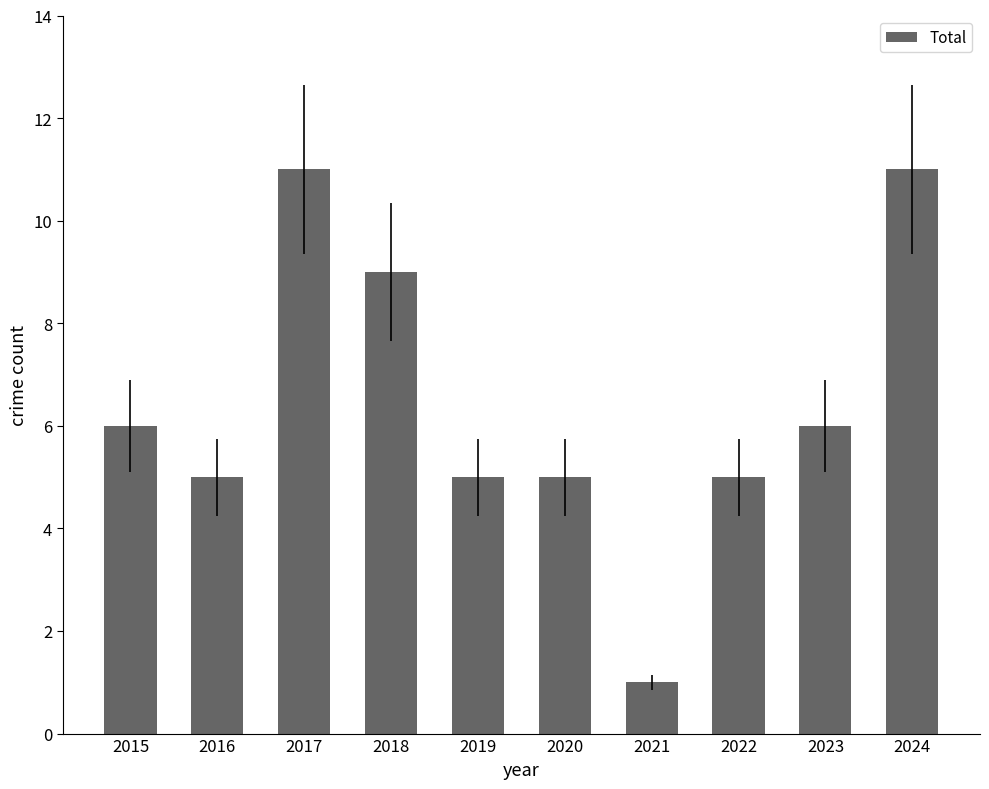

What is the minimum value shown in the chart?

1